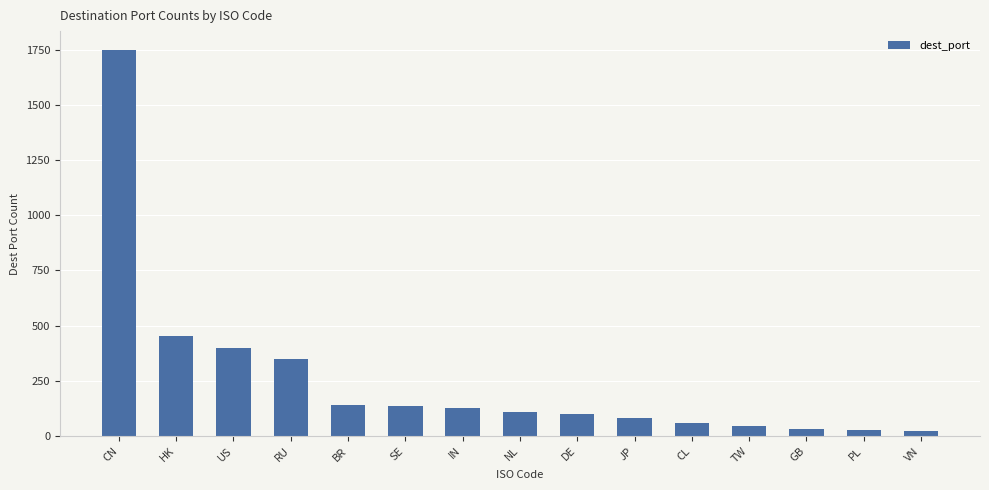

What is the label of the 12th bar from the right?

RU